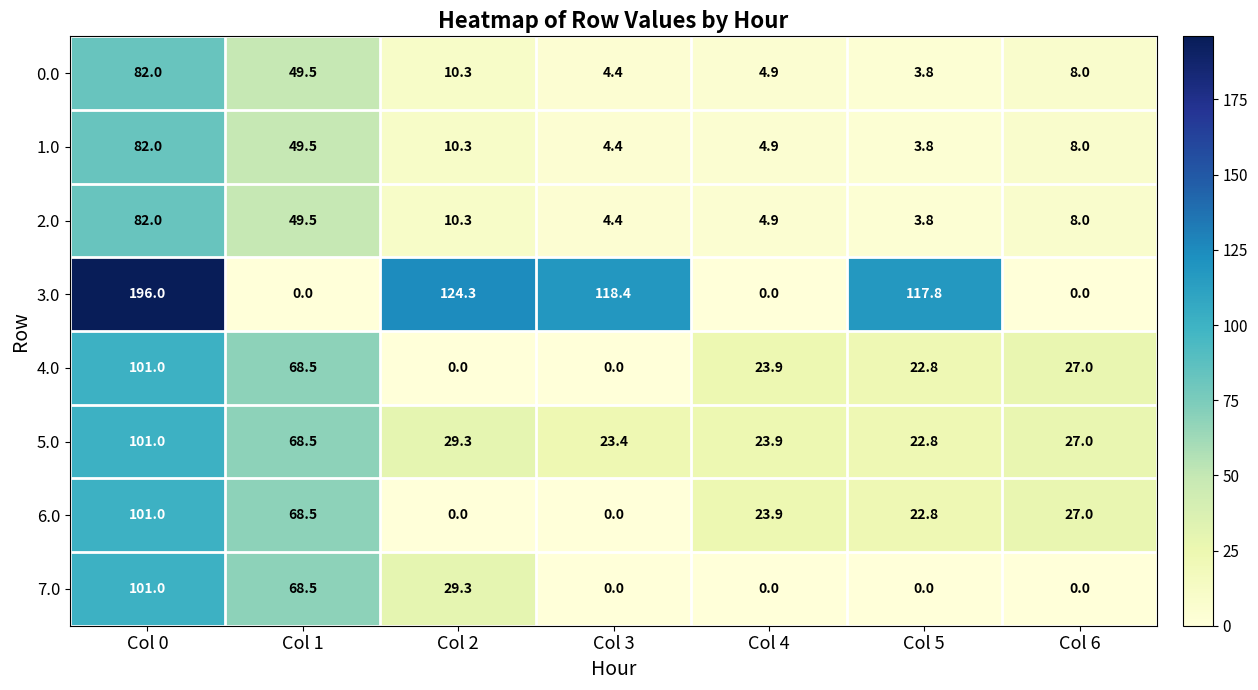

How many values in the 7.0 series exceed 0?

3